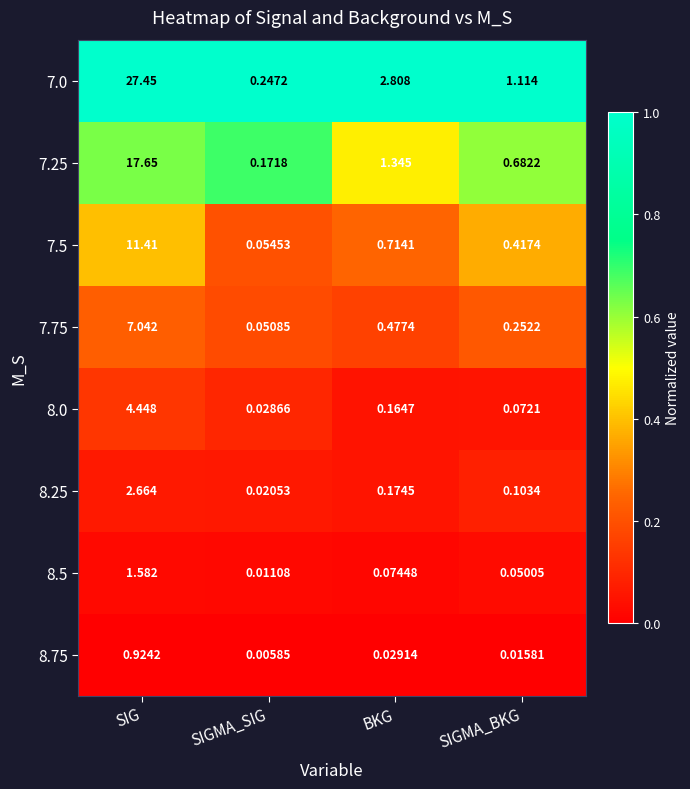

Count the number of data series in this chart.

8